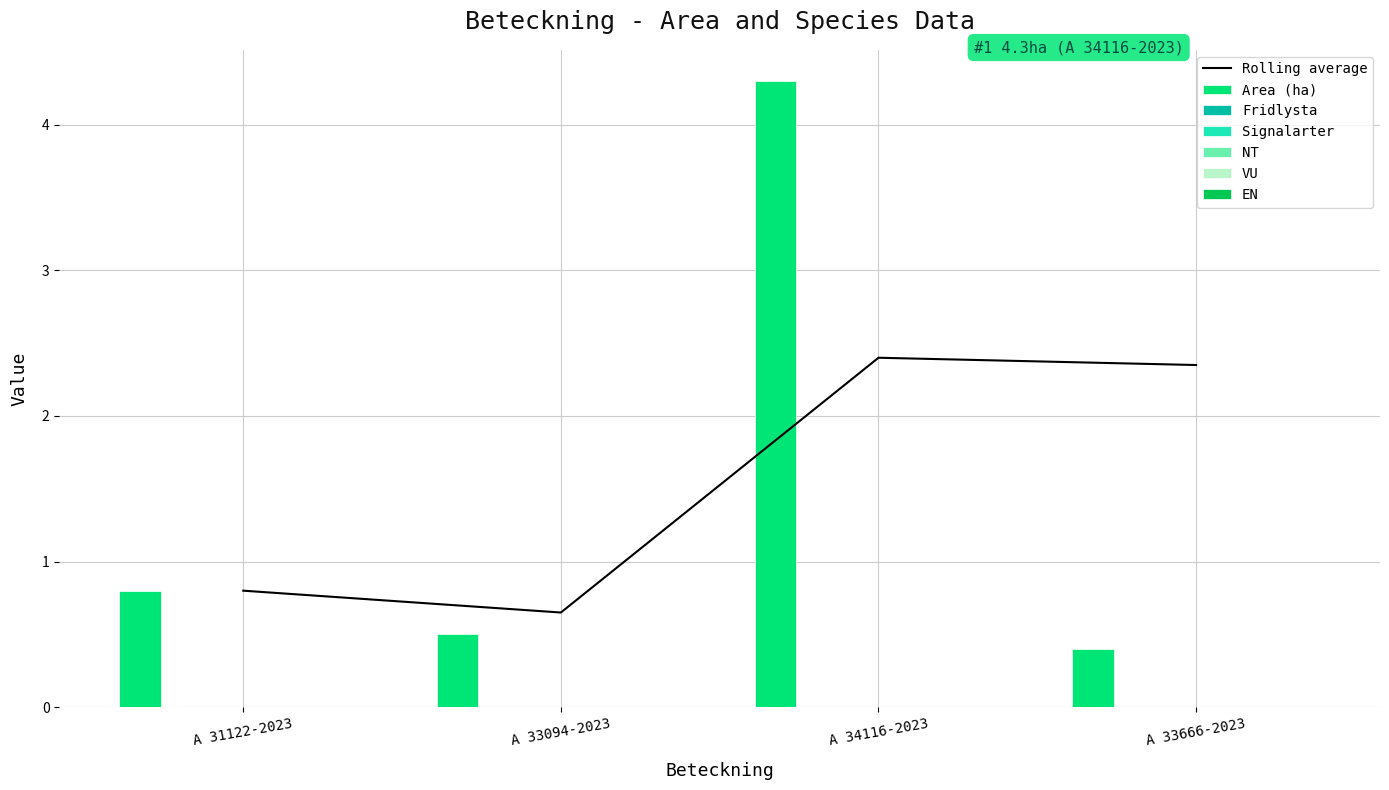

Which series has the largest total across all categories?

Area (ha)